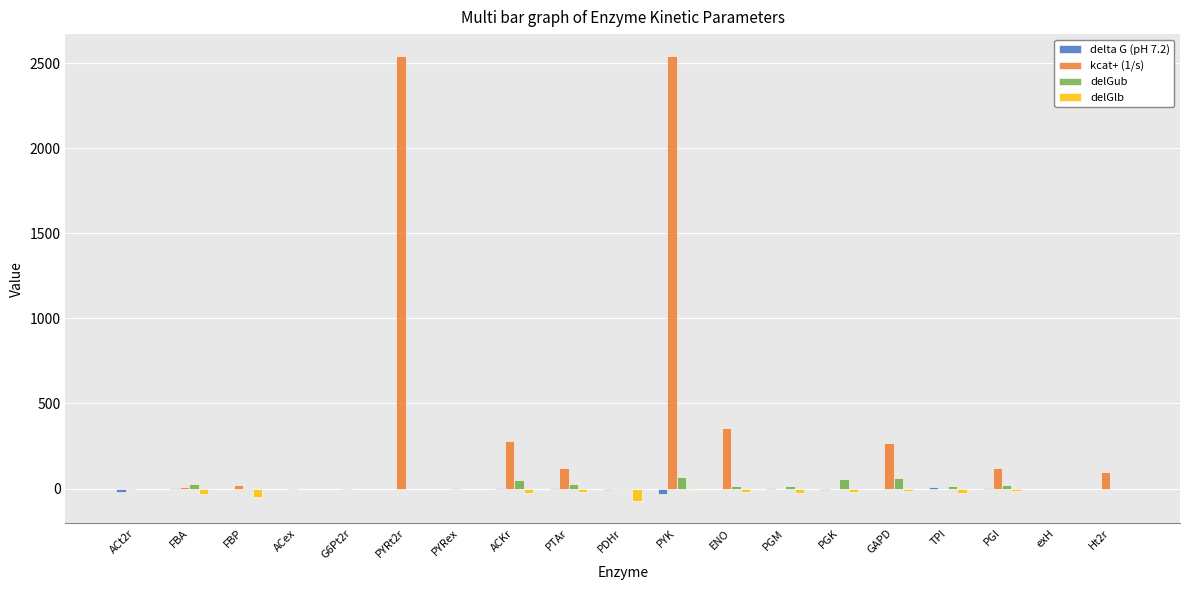

What is the highest value of the kcat+ (1/s) series?

2540.0